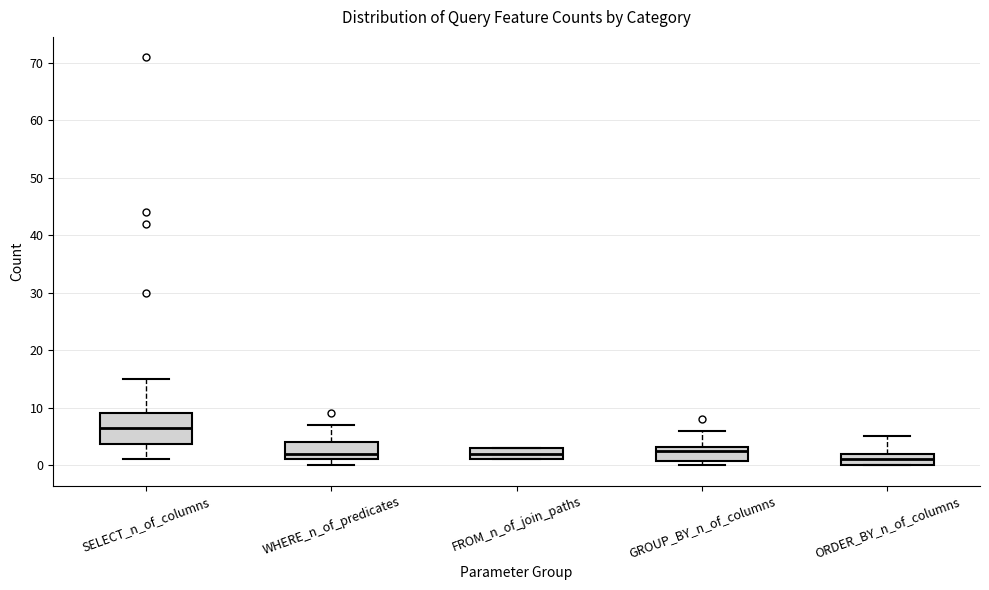

Comparing the boxes themselves (not the whiskers), which one is the tallest?

SELECT_n_of_columns